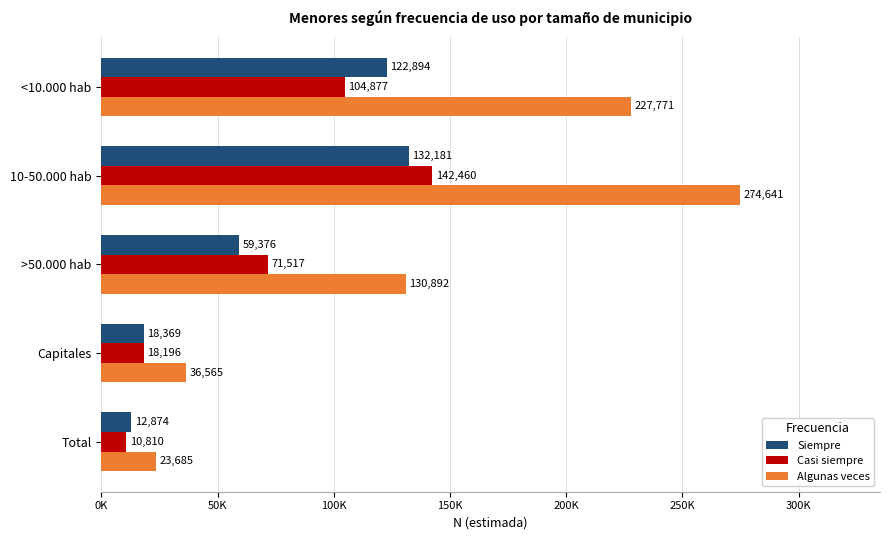

What are all the series names shown in the legend?

Siempre, Casi siempre, Algunas veces